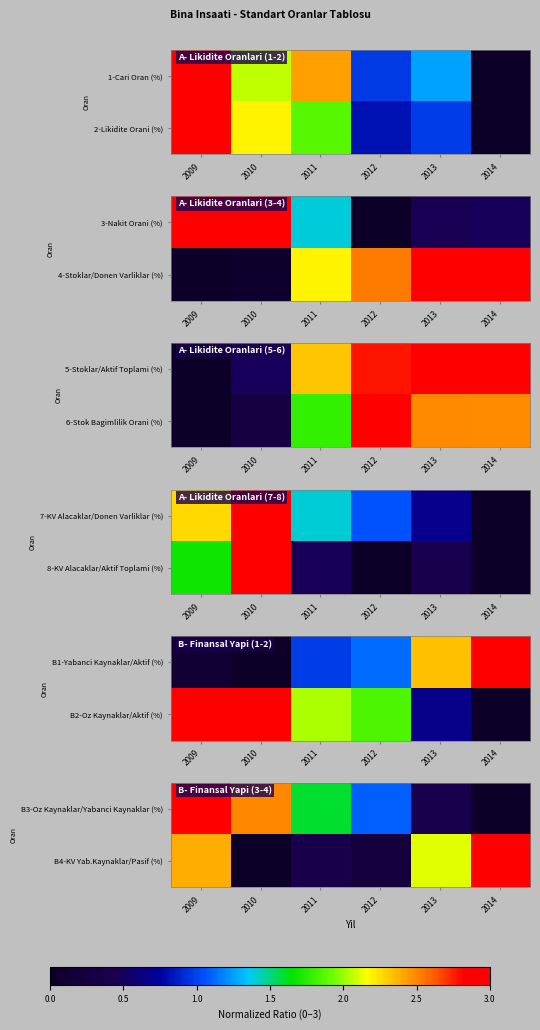

What is the average value of the B4-KV Yab.Kaynaklar/Pasif (%) series?

1.4